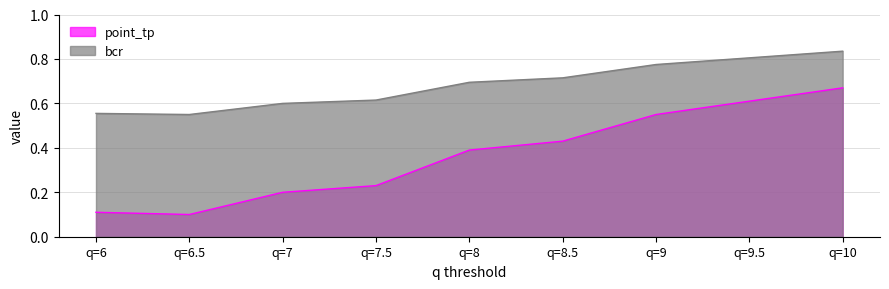

How many point_tp values are between 0 and 1?

9